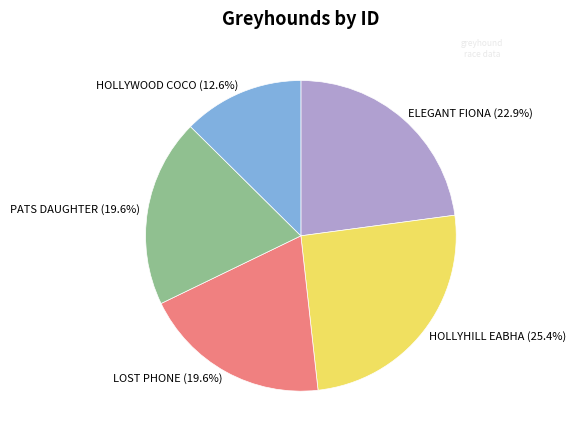

Which category has the biggest portion of the pie?

HOLLYHILL EABHA